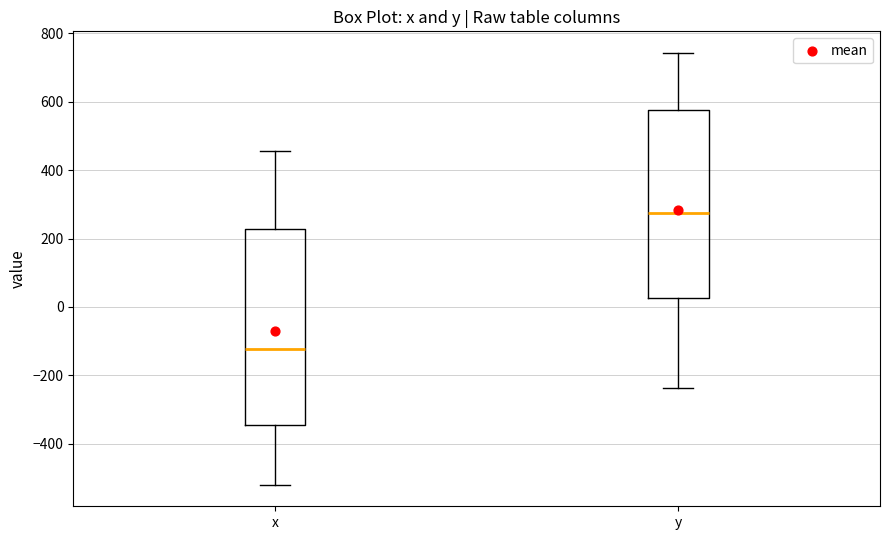

Reading left to right, read every box against the y-axis: the position of its median line, the range the box covers, and the ends of its whiskers. The values are not printed on the chart, so give them approximately, as read against the axis.

x: median -120, box -340 to 220, whiskers -520 to 460
y: median 280, box 20 to 580, whiskers -240 to 740